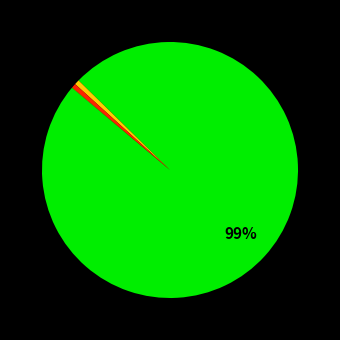

To the nearest percent, what is the average slice percentage?

25%